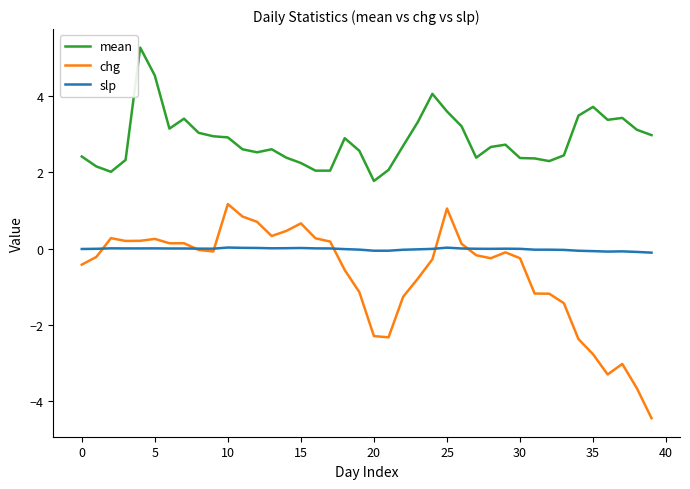

What are all the series names shown in the legend?

mean, chg, slp